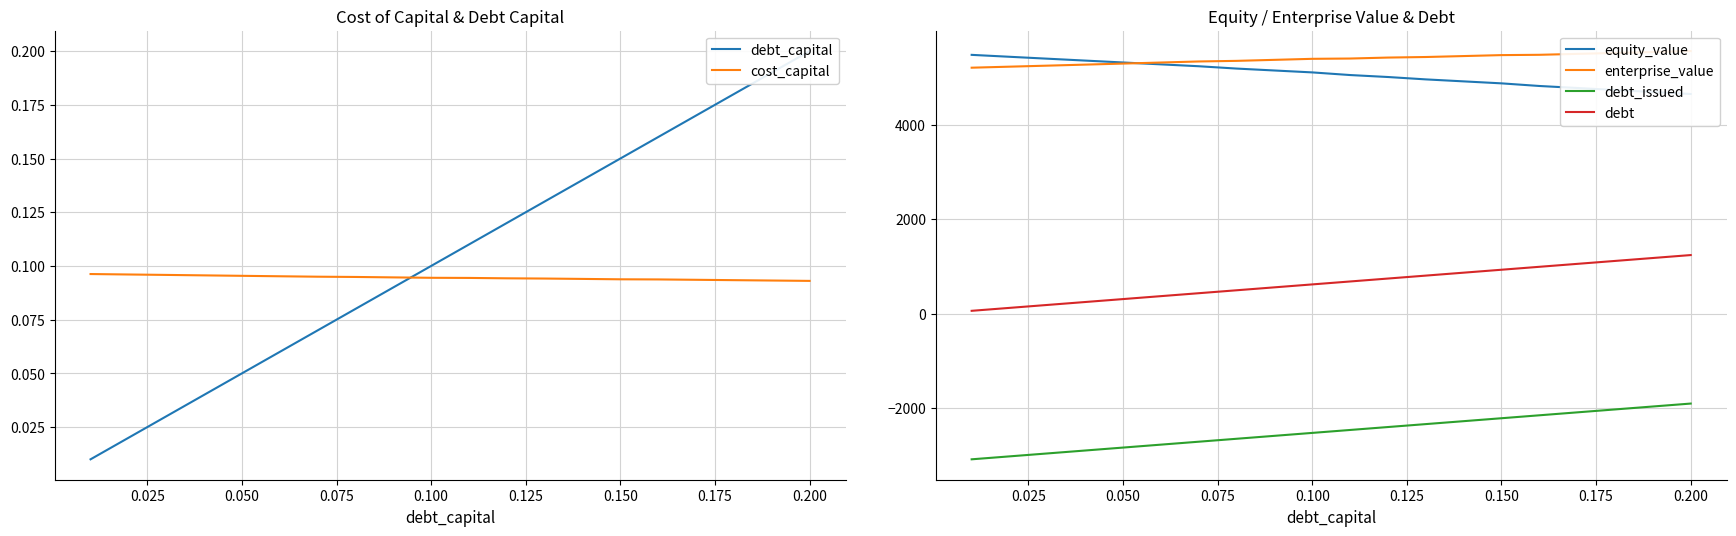

True or false: enterprise_value and cost_capital intersect in this chart.

False